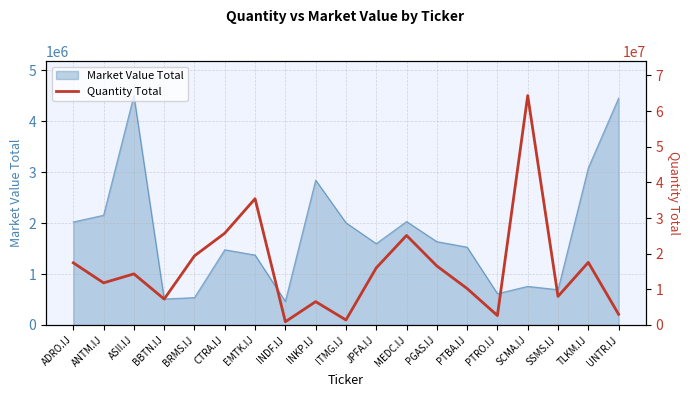

What is the label of the 12th point from the left?

MEDC.IJ